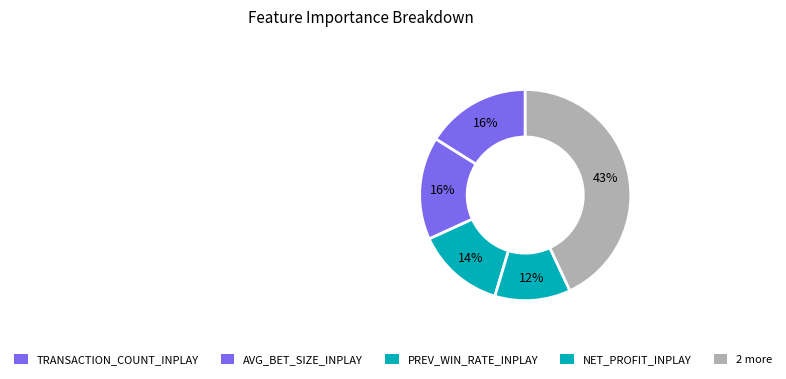

Count the number of slices in the pie.

5